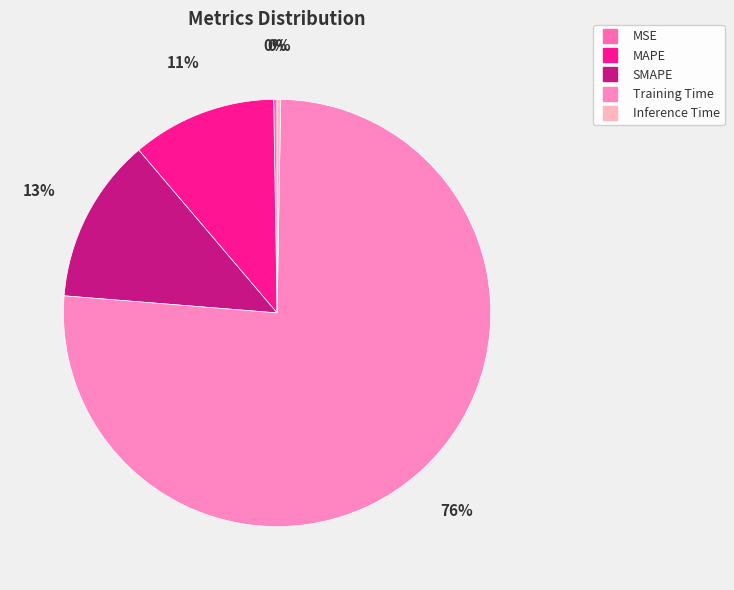

What is the ratio of the value at SMAPE to the value at Training Time?

0.2